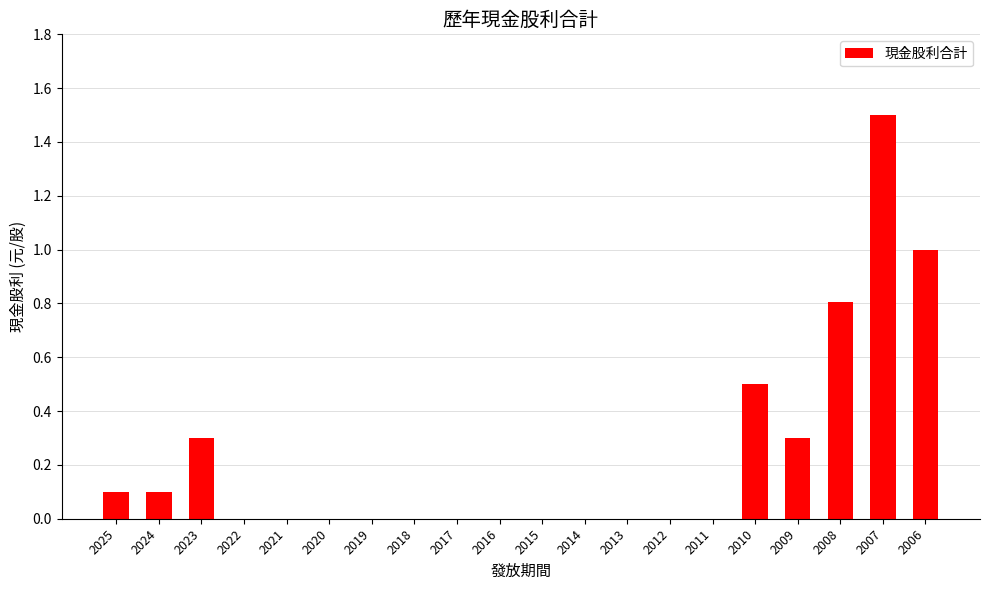

True or false: the data shows 1.5 at 2007.

True